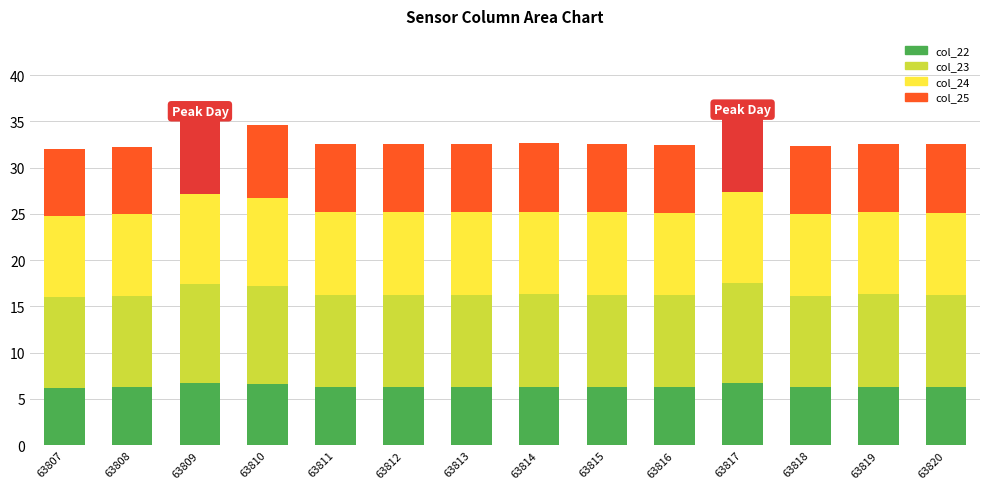

At which category does the chart reach its peak across all series?

63817